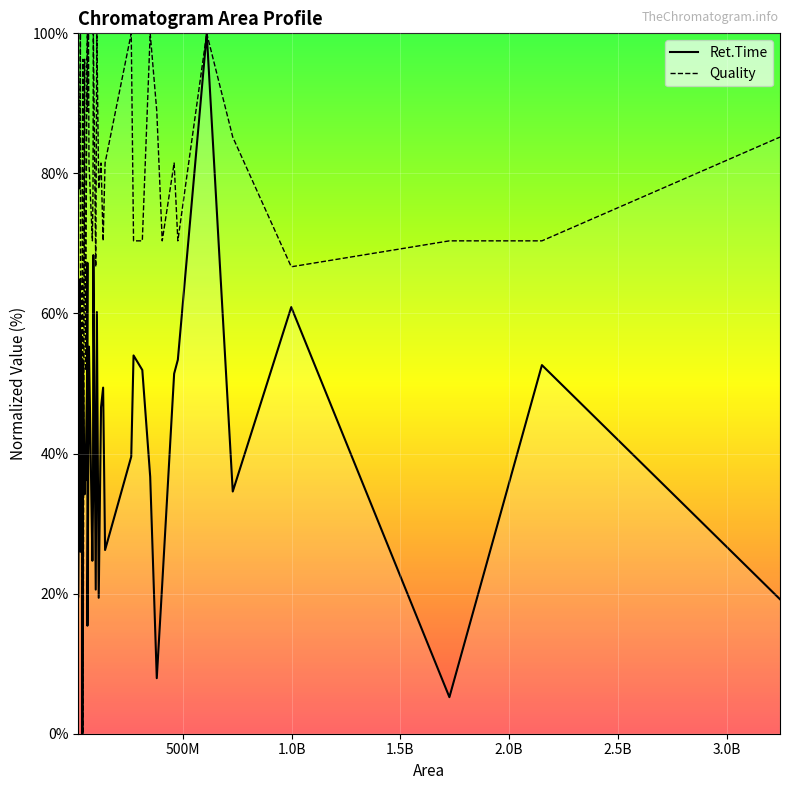

What is the highest value of the Ret.Time series?

100.0